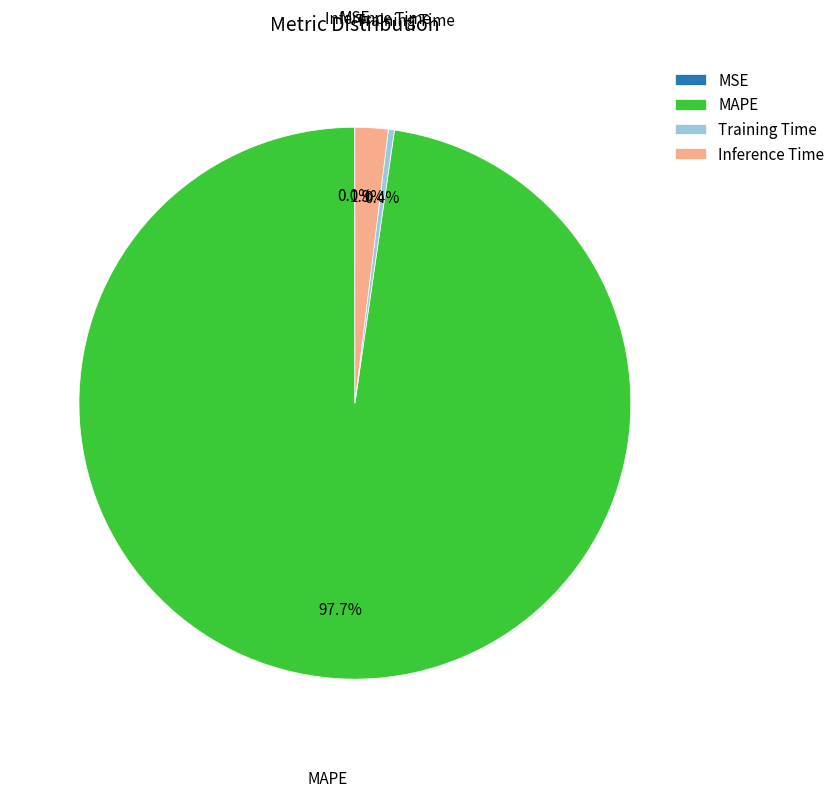

What percentage is NOT represented by MAPE?

2.3%